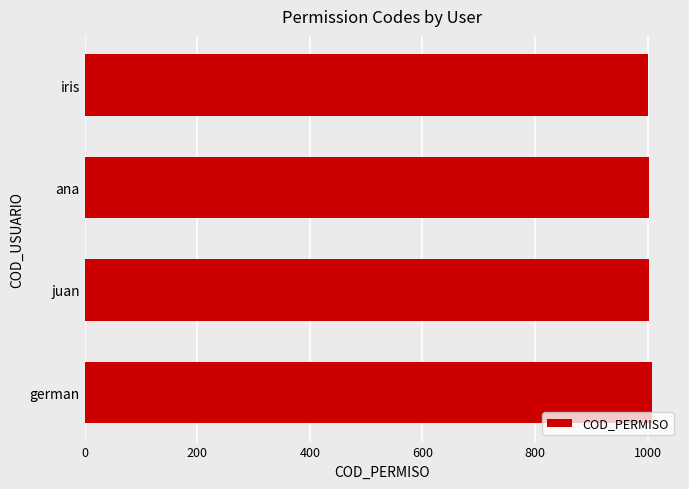

What is the sum of the values at juan and iris?

2003